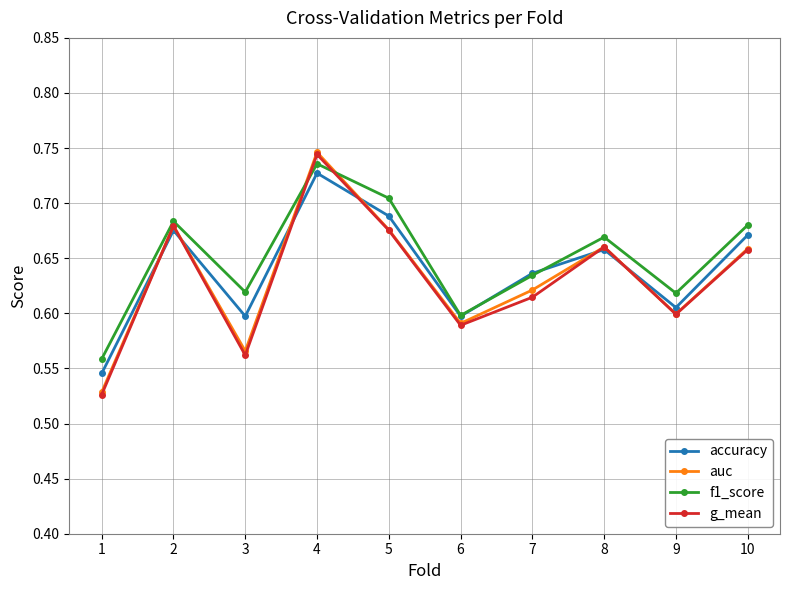

At which category does auc reach its first local valley?

3